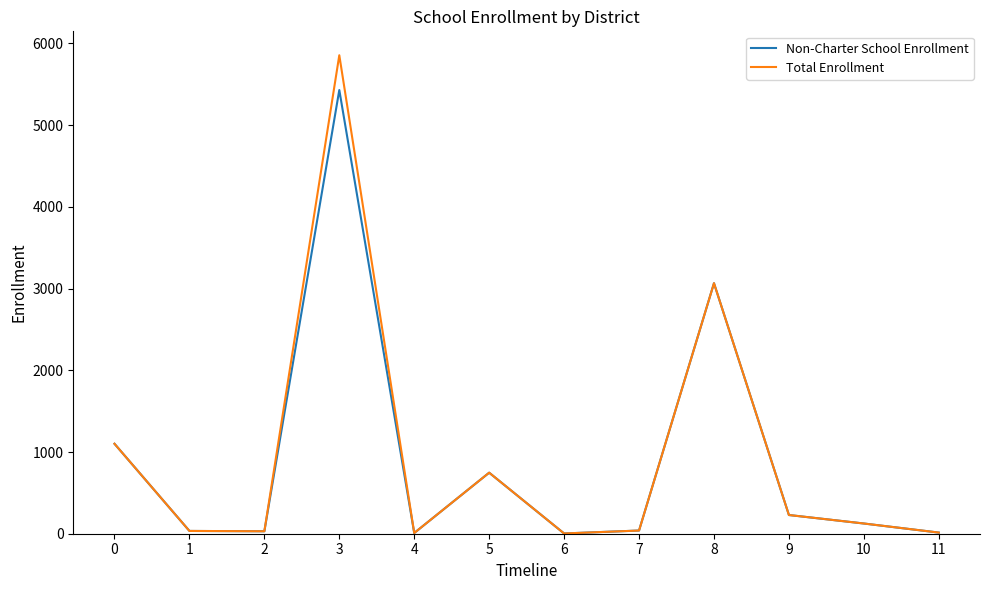

Is the value of Total Enrollment at 8 greater than the value of Non-Charter School Enrollment at 11?

Yes